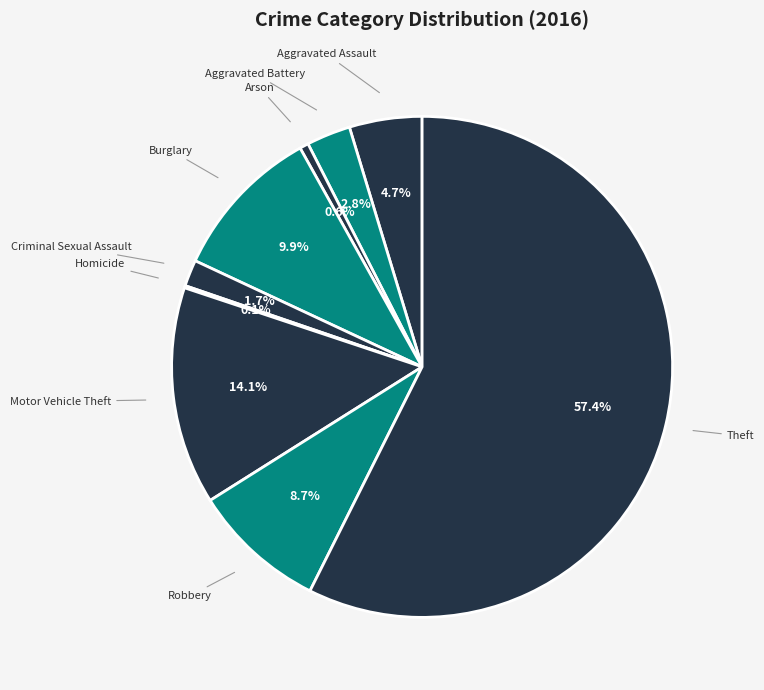

What is the majority slice?

Theft